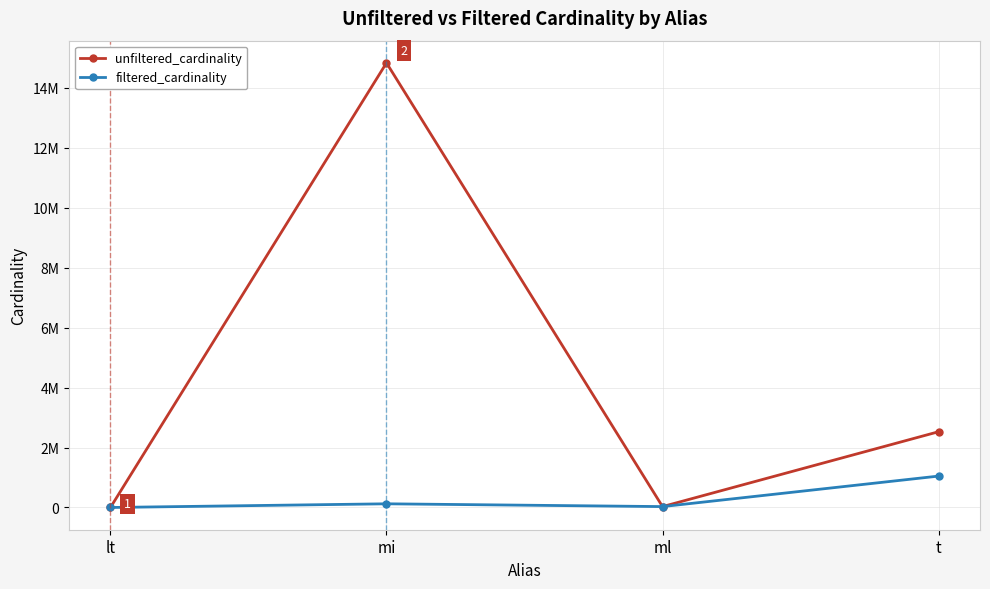

What is the sum of the unfiltered_cardinality values at t and mi?

17364032